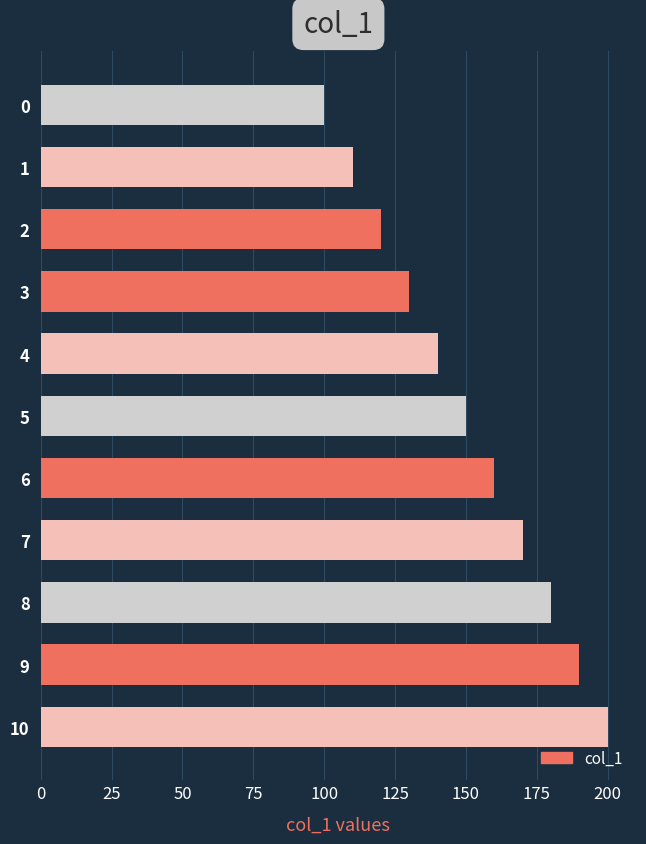

How many data points does each series have?

11